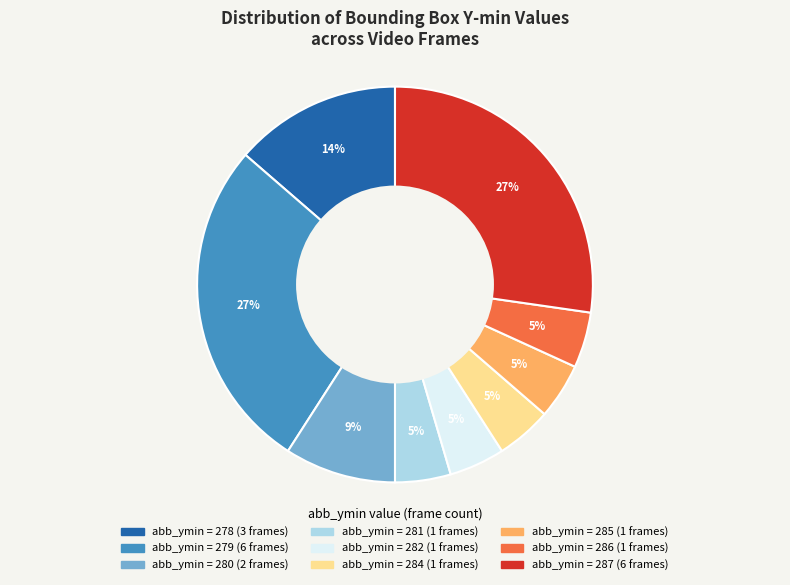

Is there a majority slice in this chart?

No